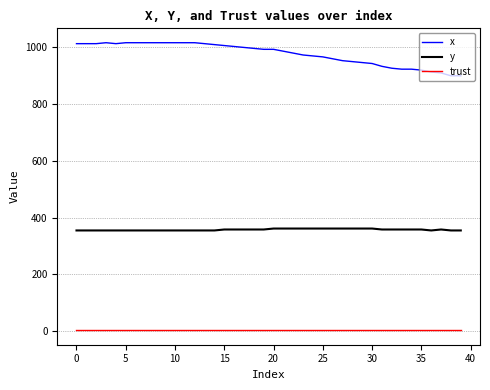

Rank the series by their average value, from highest to lowest.

x, y, trust